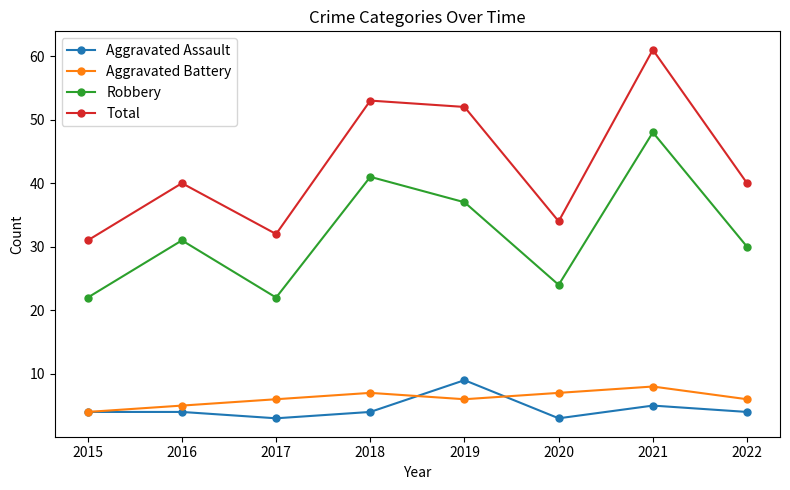

Does the chart have visible grid lines?

No